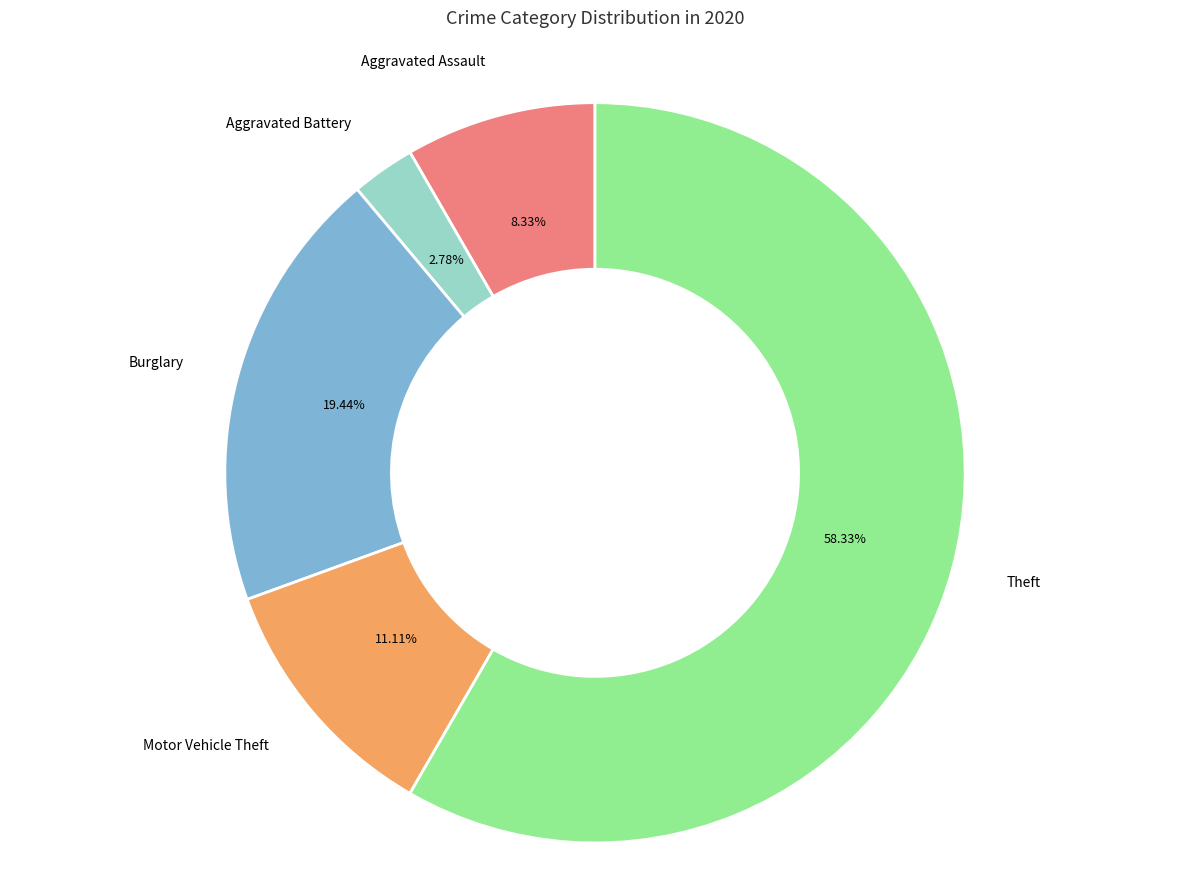

Is there a majority slice in this chart?

Yes